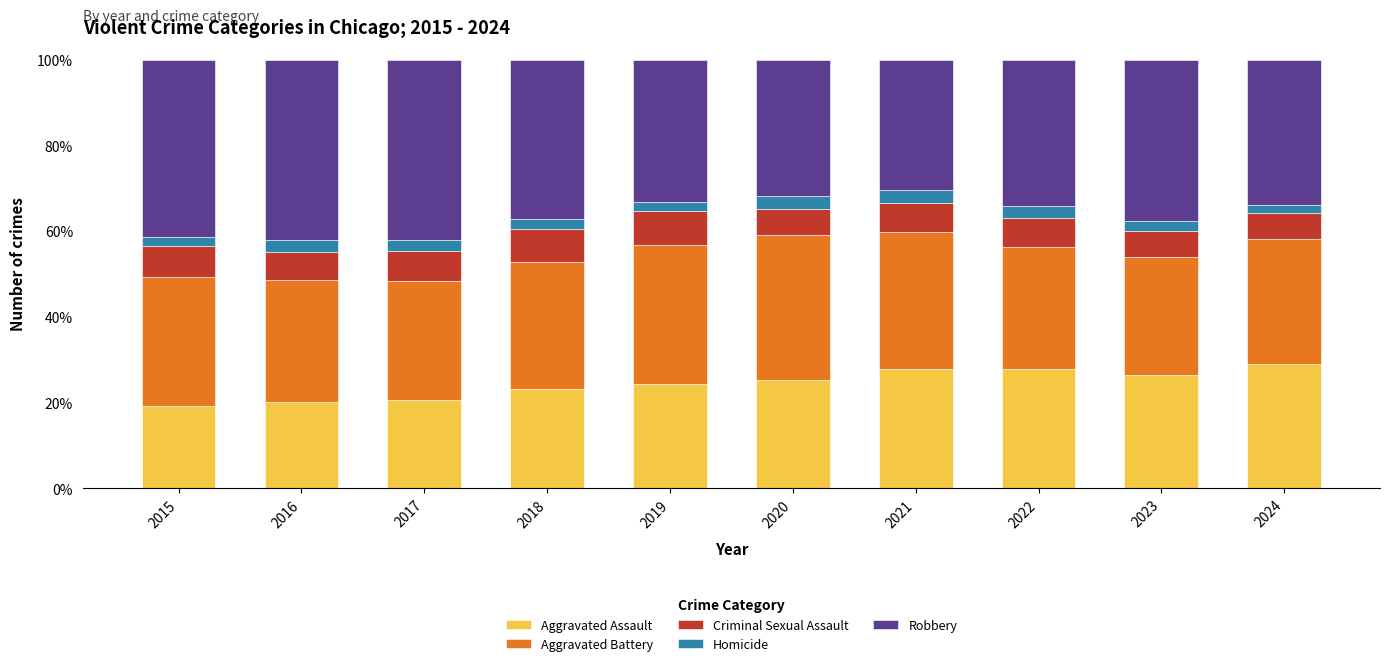

True or false: Aggravated Assault has a value of 40.1 at 2019.

False